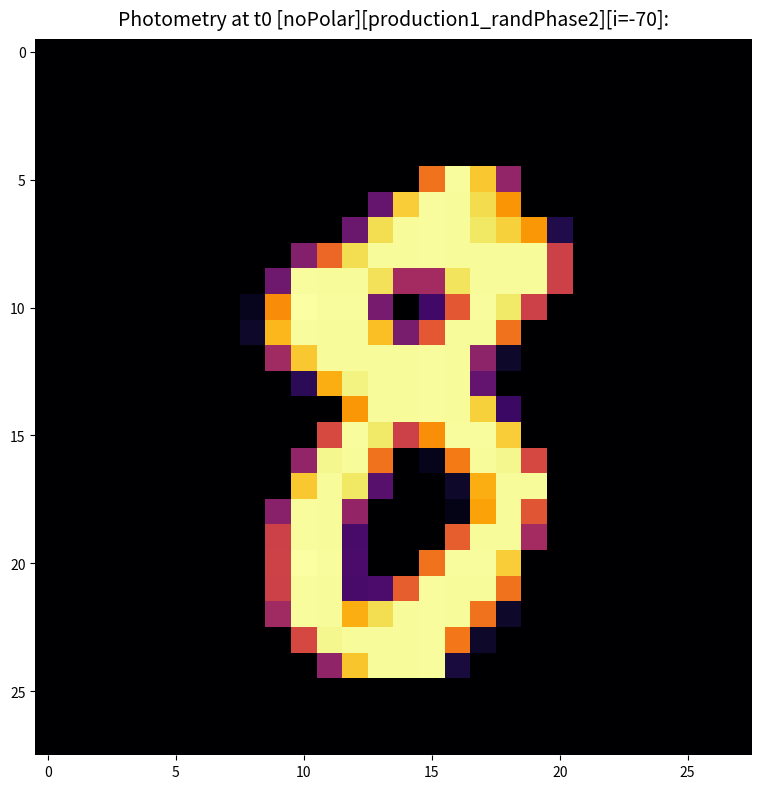

At how many categories does at least one series exceed 150?

11